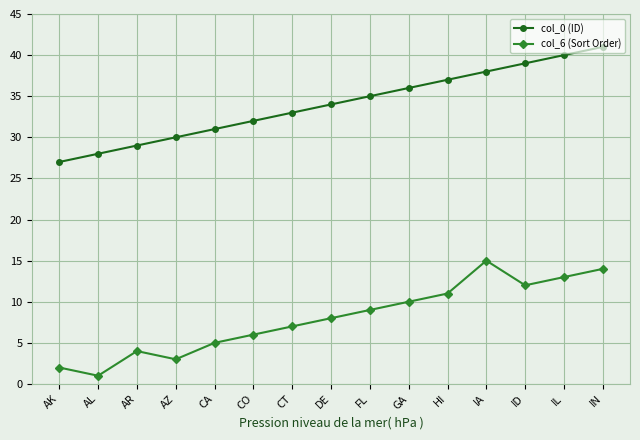

Is this an area chart (filled region under the line)?

No